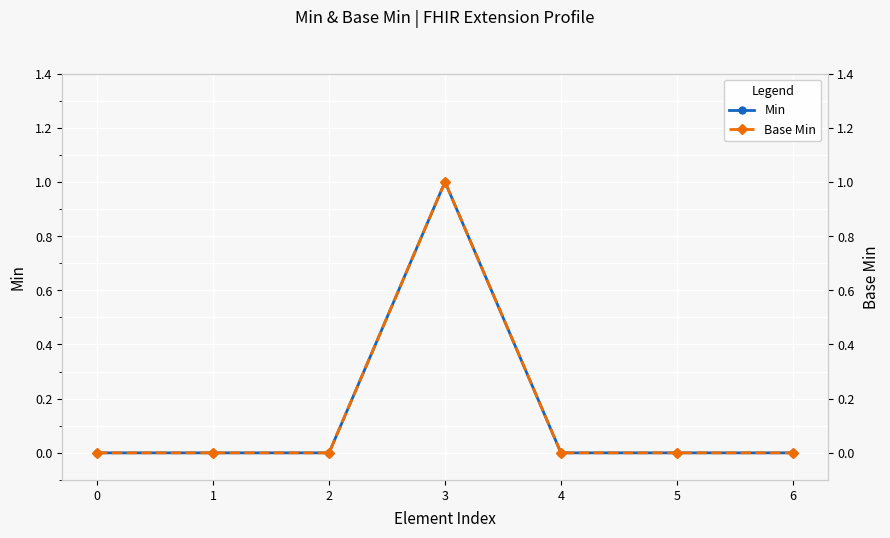

True or false: Min and Base Min cross at least once.

False